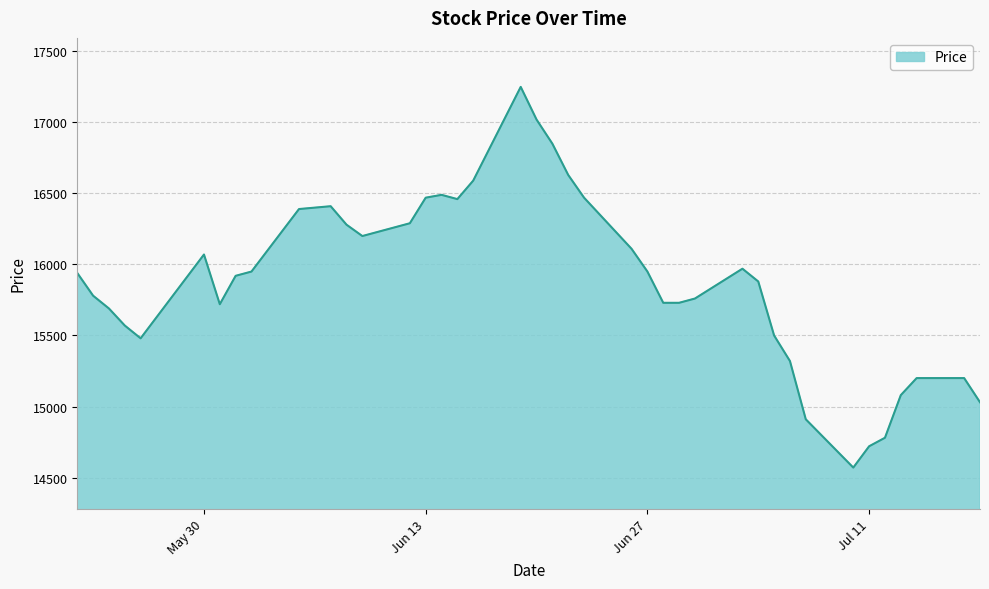

What is the difference between the maximum and minimum values?

2680